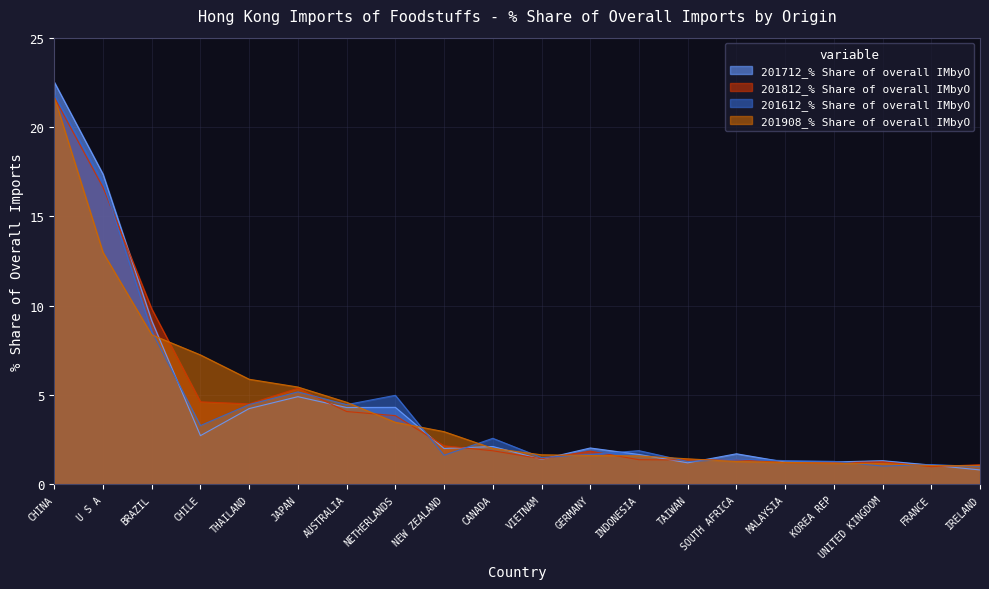

Reading left to right, what are all the values shown in this chart?

201712_% Share of overall IMbyO: 22.5	17.4	9.2	2.7	4.2	4.9	4.3	4.3	2.0	2.1	1.4	2.0	1.7	1.2	1.7	1.3	1.3	1.3	1.1	0.8
201812_% Share of overall IMbyO: 21.7	16.6	9.8	4.6	4.5	5.4	4.1	3.9	2.2	1.9	1.4	1.9	1.4	1.4	1.4	1.2	1.2	1.3	1.0	1.1
201612_% Share of overall IMbyO: 21.8	16.9	8.6	3.3	4.5	5.2	4.5	5.0	1.6	2.6	1.5	1.7	1.9	1.3	1.4	1.3	1.3	1.0	1.1	1.0
201908_% Share of overall IMbyO: 21.7	13.0	8.4	7.2	5.9	5.5	4.6	3.5	3.0	2.0	1.7	1.6	1.6	1.4	1.3	1.2	1.2	1.2	1.1	1.1